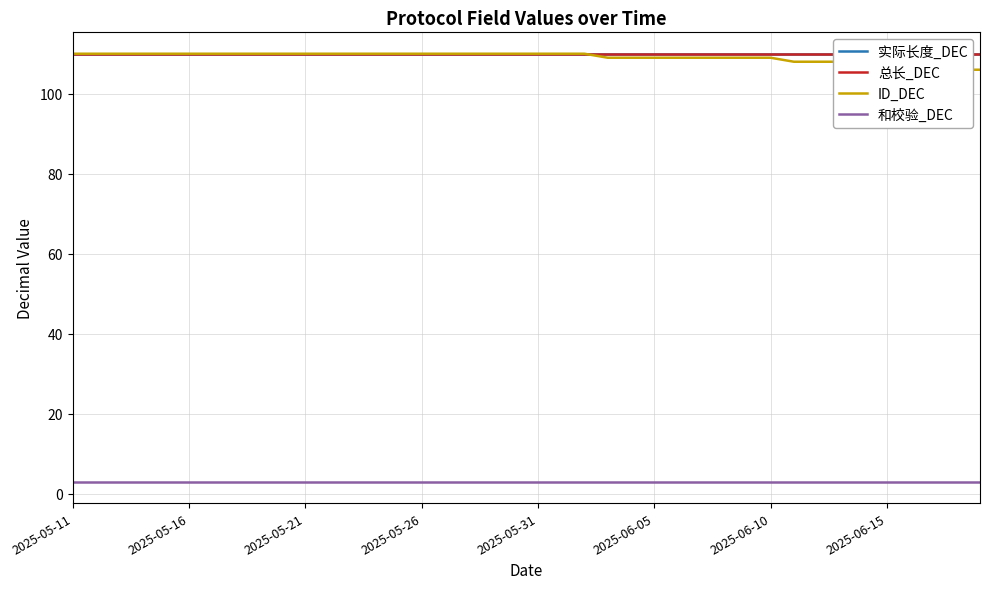

Where is 和校验_DEC nearest to the value 3?

2025-05-11